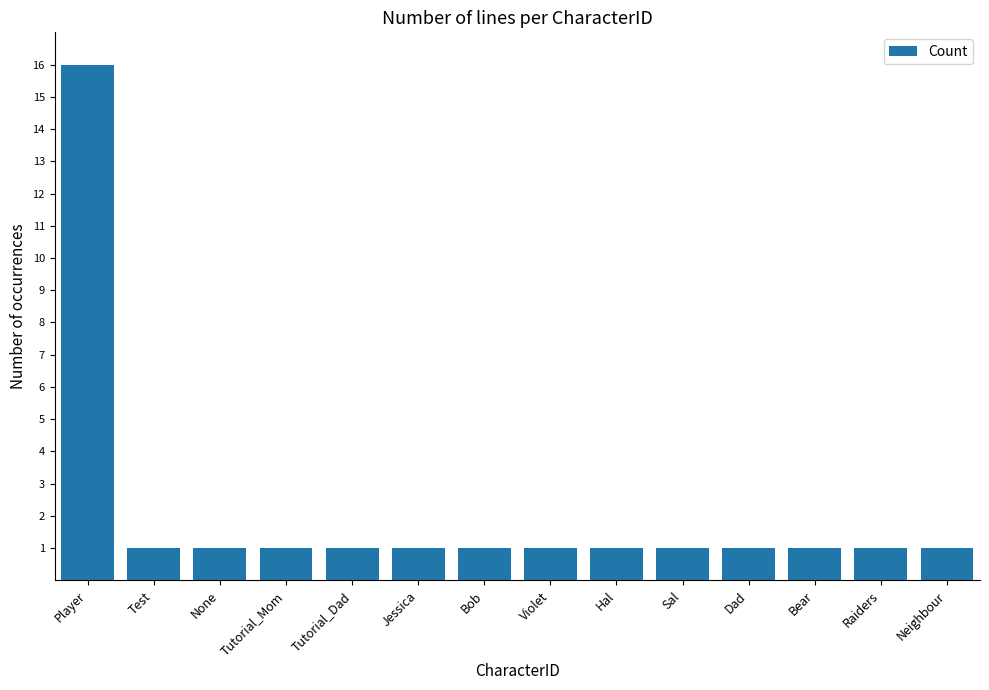

What is the maximum value shown in the chart?

16